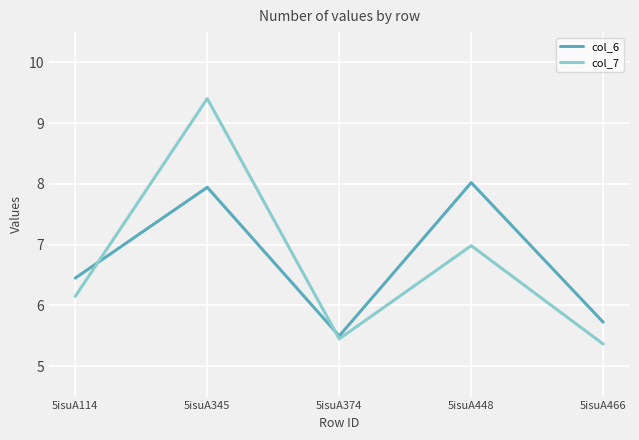

Count the number of categories in the chart.

5